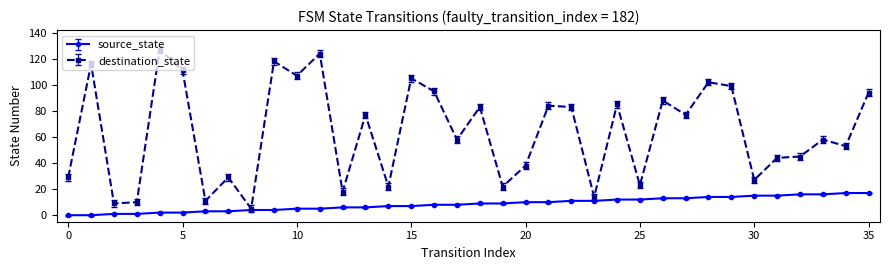

List the series in order of their overall mean, highest first.

destination_state, source_state